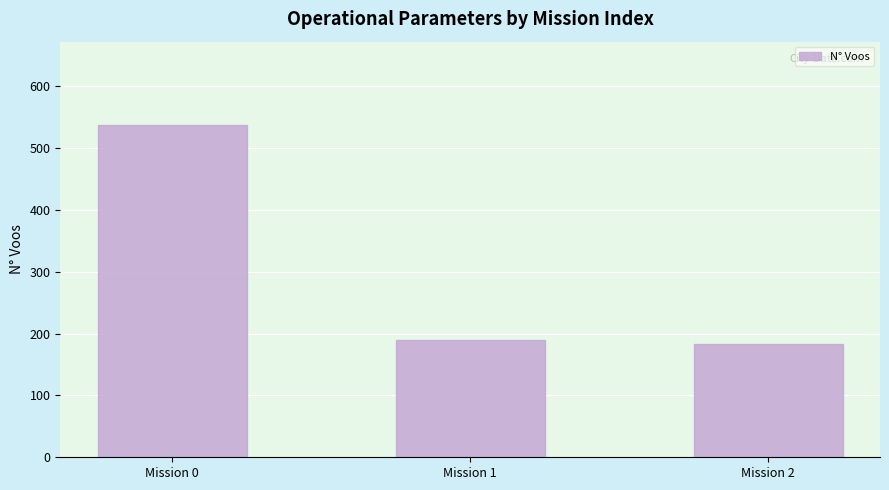

Reading right to left, what are all the values shown in this chart?

Mission 2=184	Mission 1=190	Mission 0=538